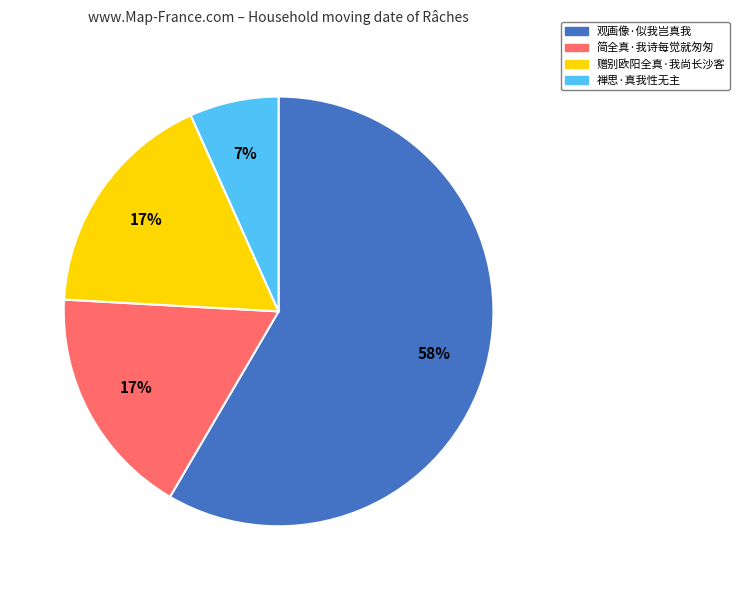

How many segments does this pie chart have?

4